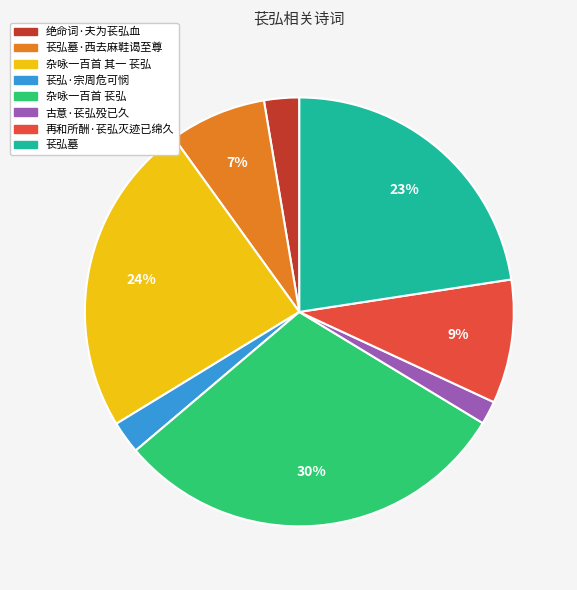

What is the largest slice in the pie chart?

杂咏一百首 苌弘